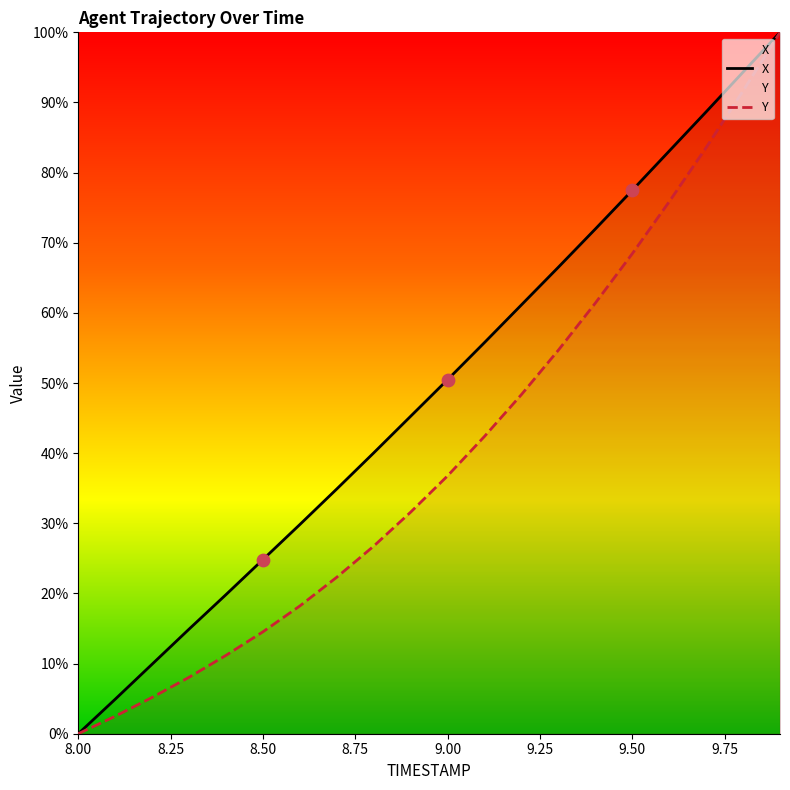

At how many categories does at least one series exceed 41?

11